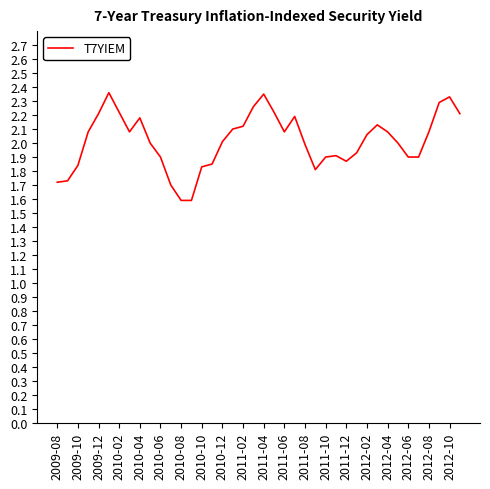

What is the smallest value displayed?

1.6